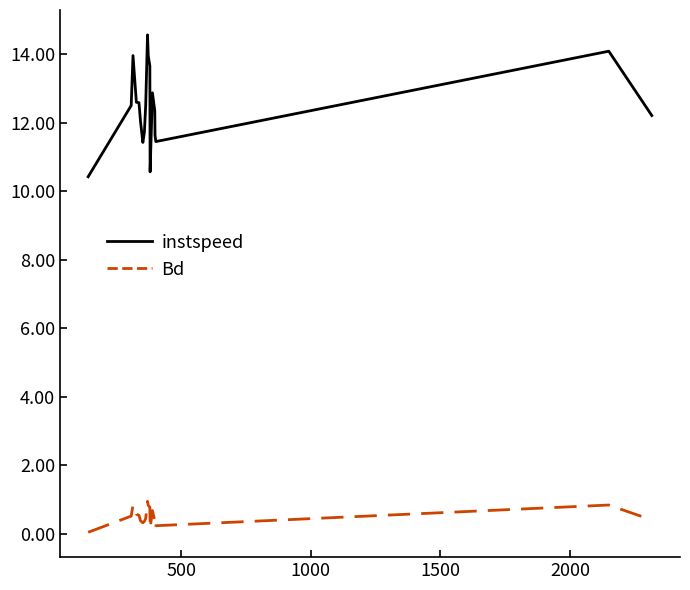

What are all the series names shown in the legend?

instspeed, Bd